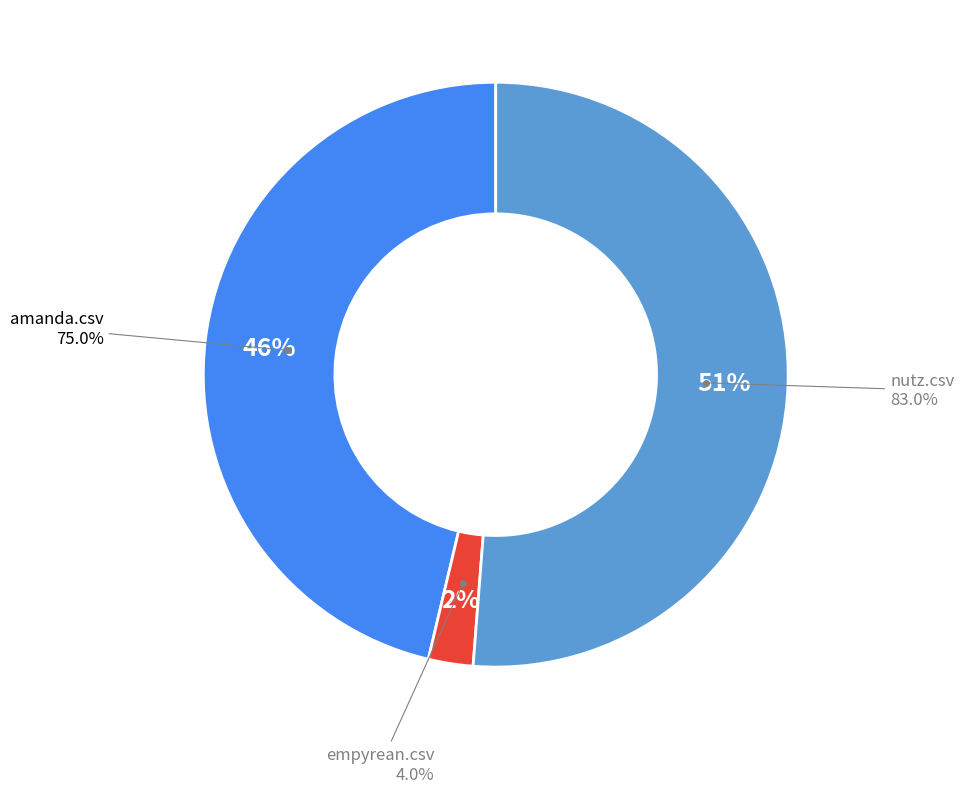

How much of the chart is everything except nutz.csv?

48.8%